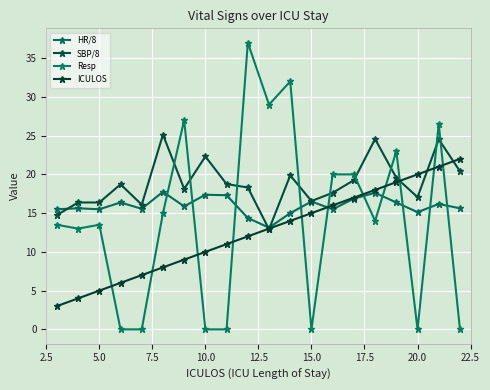

Reading left to right, transcribe all the data shown in this chart.

HR/8: 15.5	15.6	15.5	16.4	15.6	17.8	15.9	17.4	17.3	14.4	13.1	15.0	16.5	15.5	16.9	17.6	16.4	15.1	16.2	15.6
SBP/8: 14.8	16.4	16.4	18.7	16.1	25.1	18.1	22.3	18.8	18.3	12.9	19.9	16.6	17.6	19.2	24.6	19.6	17.1	24.5	20.4
Resp: 13.5	13.0	13.5	0.0	0.0	15.0	27.0	0.0	0.0	37.0	29.0	32.0	0.0	20.0	20.0	14.0	23.0	0.0	26.5	0.0
ICULOS: 3.0	4.0	5.0	6.0	7.0	8.0	9.0	10.0	11.0	12.0	13.0	14.0	15.0	16.0	17.0	18.0	19.0	20.0	21.0	22.0